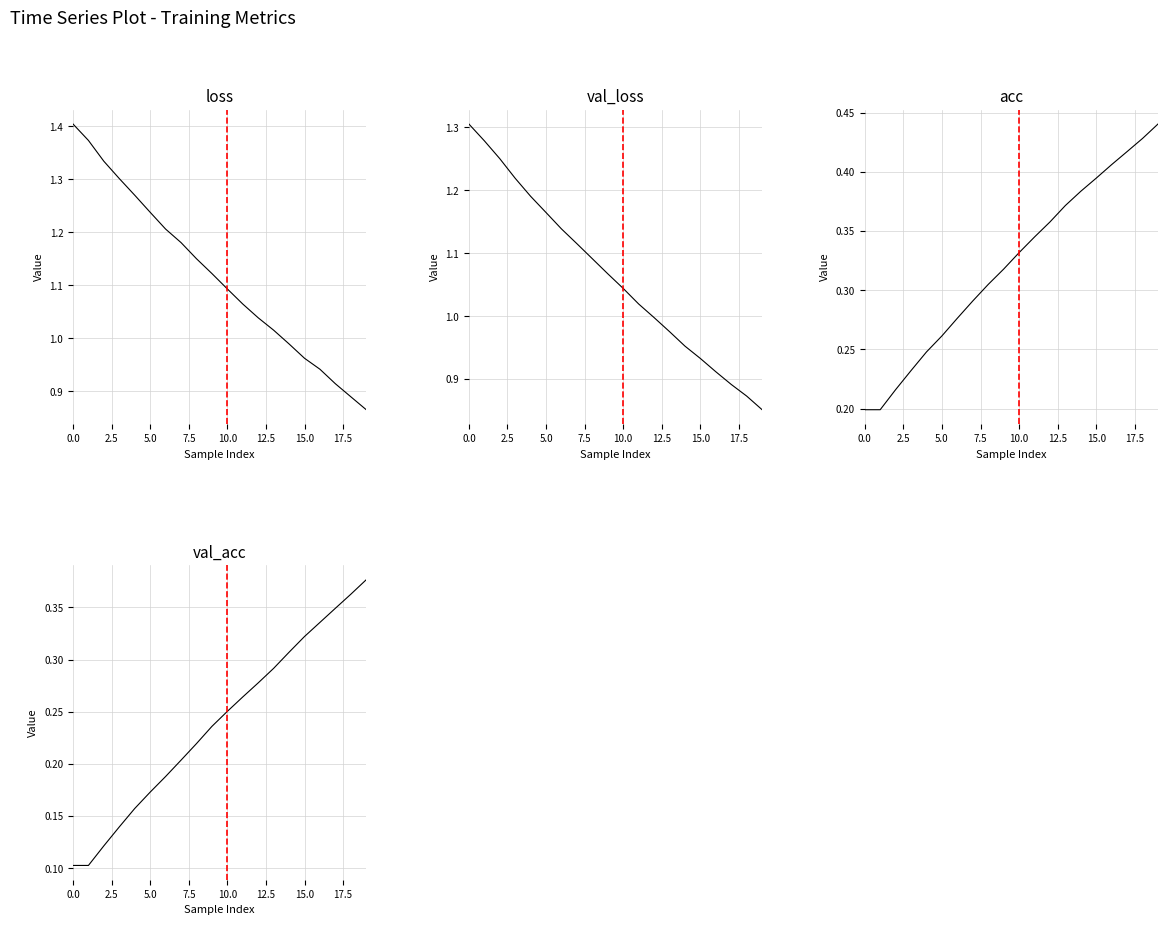

Between 15.0 and 11, which series saw the biggest shift?

loss